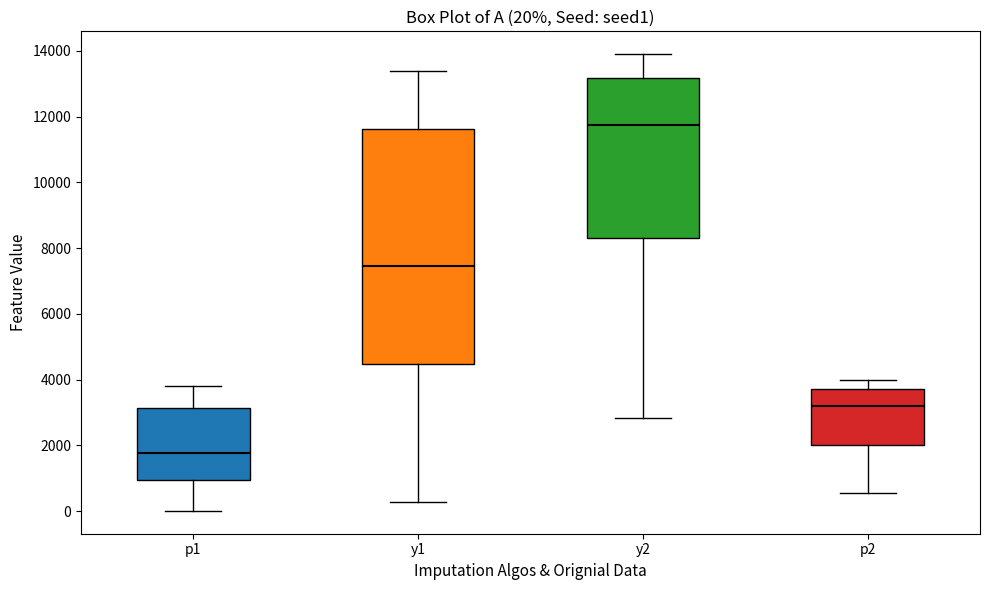

Which box's median line is the lowest?

p1